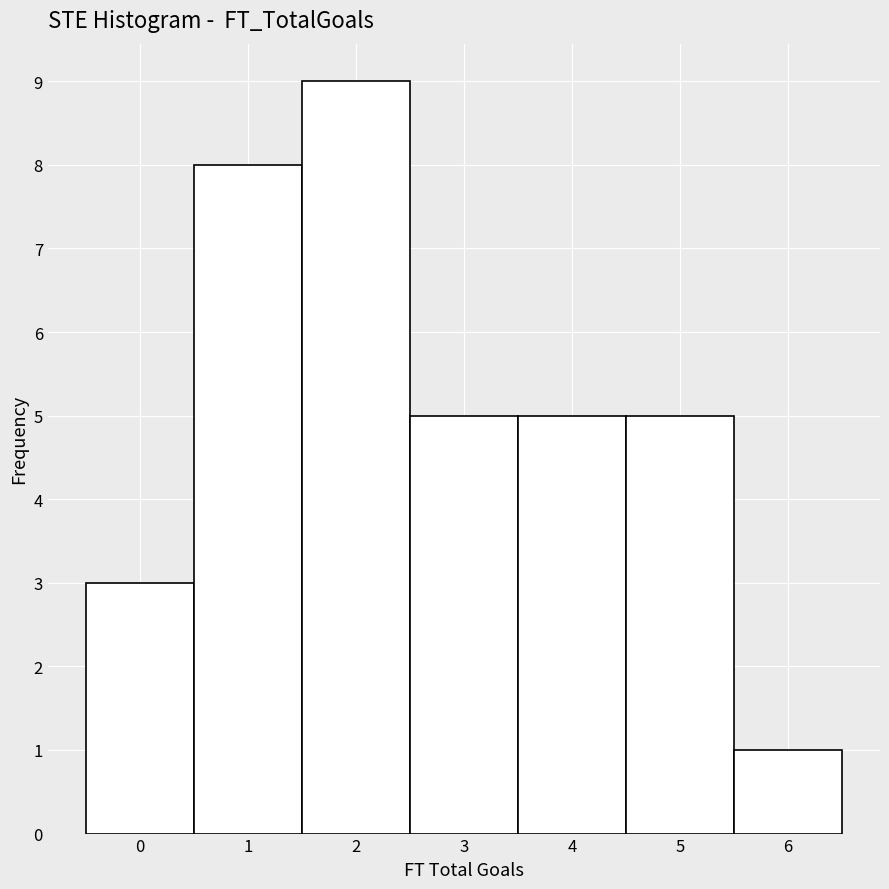

Over which range of the x-axis is the bar tallest?

1.5 to 2.5